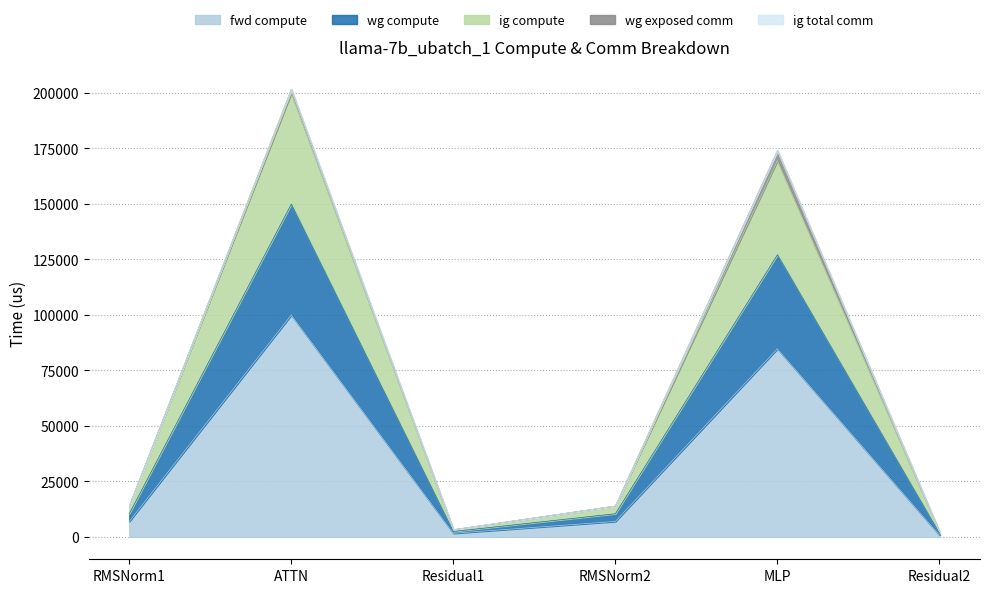

True or false: fwd compute and wg compute intersect in this chart.

False